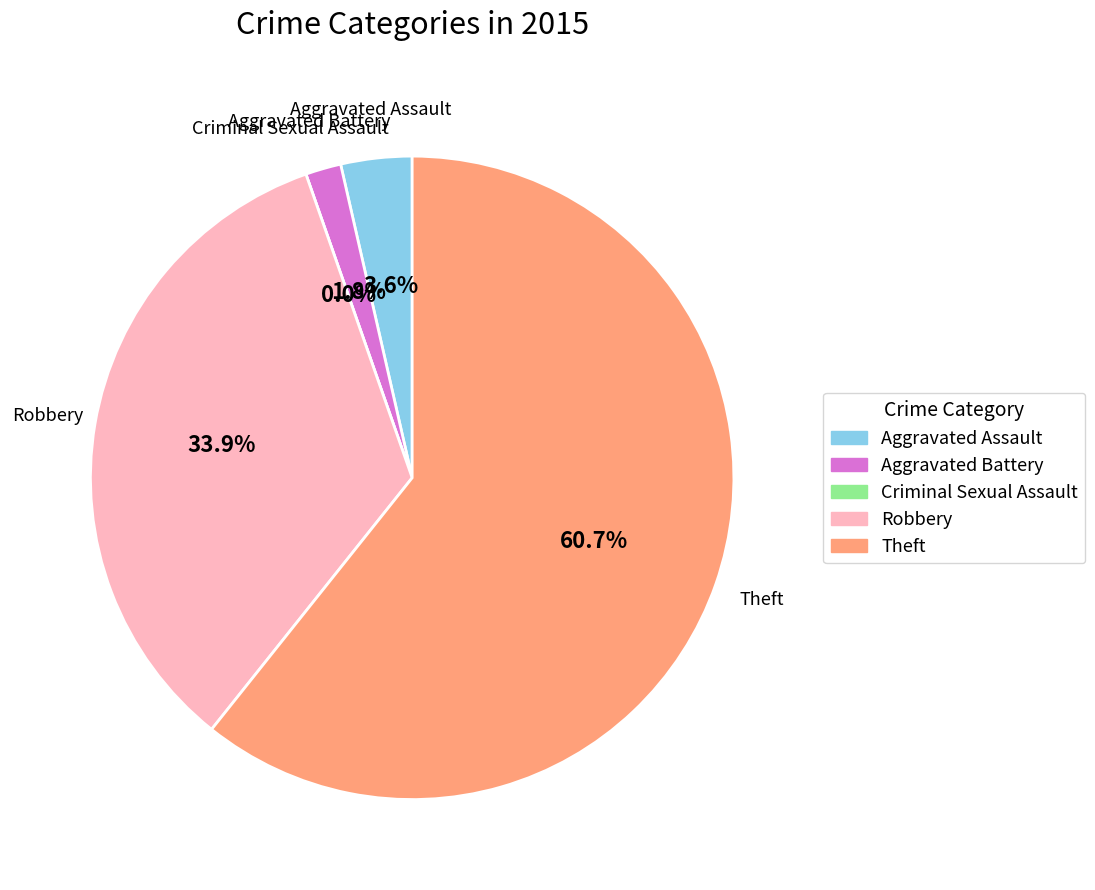

Is there any slice that represents more than half of the pie?

Yes